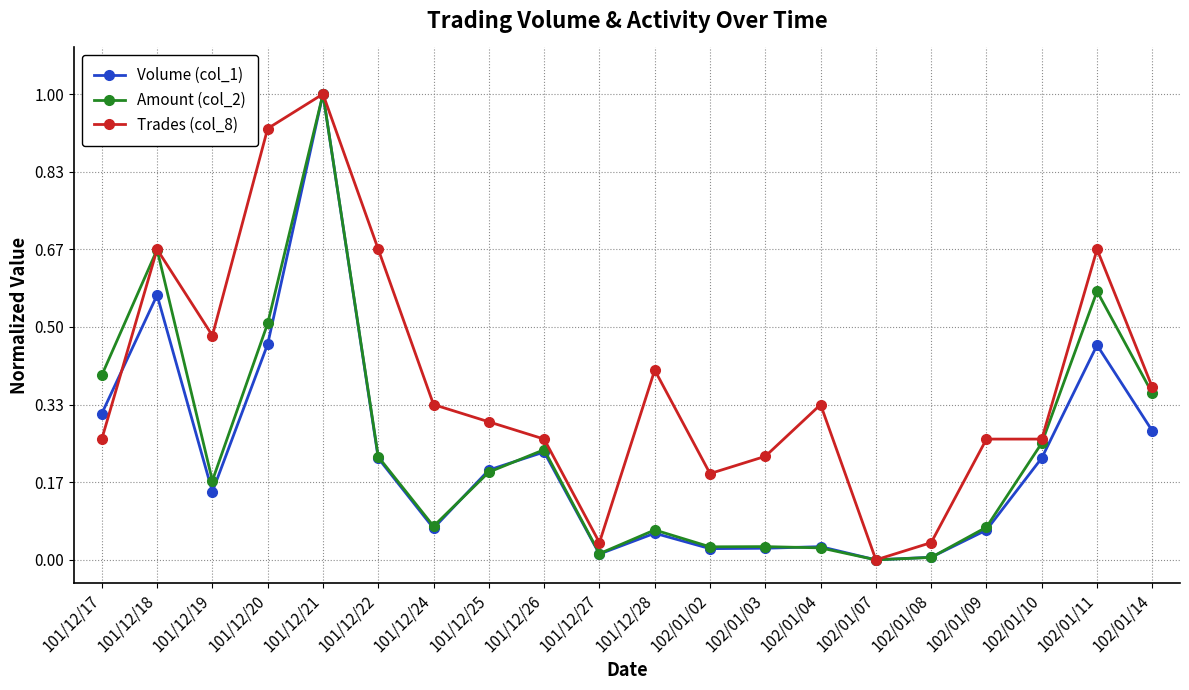

How many interior local valleys does the Volume (col_1) series have?

5